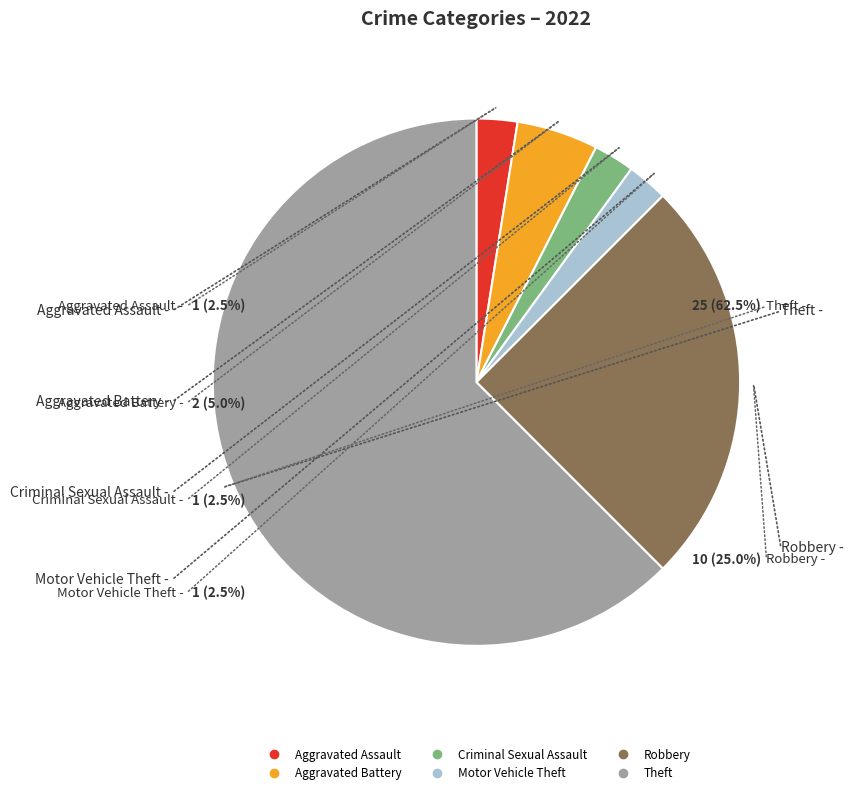

Count the number of slices in the pie.

6